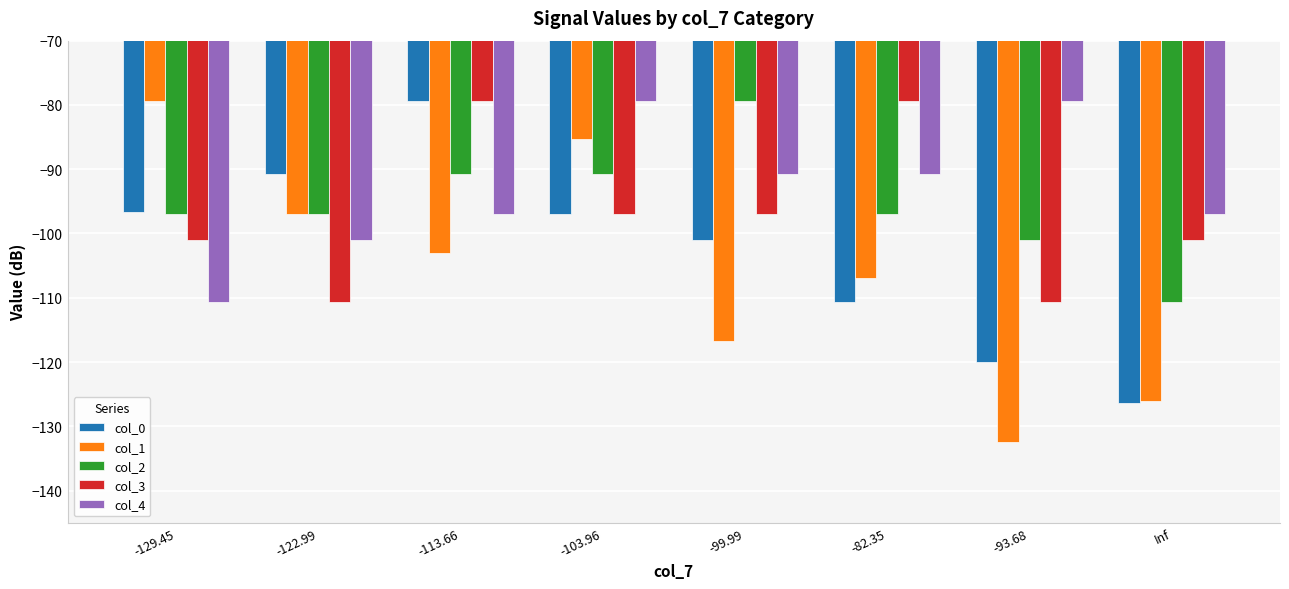

What is the maximum value for col_1?

-79.3